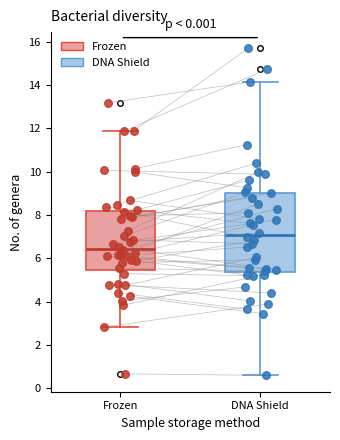

Where does the median line of the box for Frozen sit on the y-axis? The values are not printed on the chart, so give them approximately, as read against the axis.

6.4